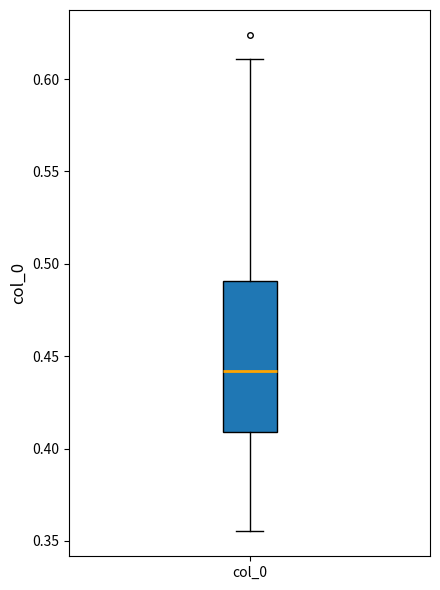

Read this box plot against the y-axis: the position of the median line, the range covered by the box, and the ends of both whiskers. The values are not printed on the chart, so give them approximately, as read against the axis.

median 0.440, box 0.410 to 0.490, whiskers 0.355 to 0.610